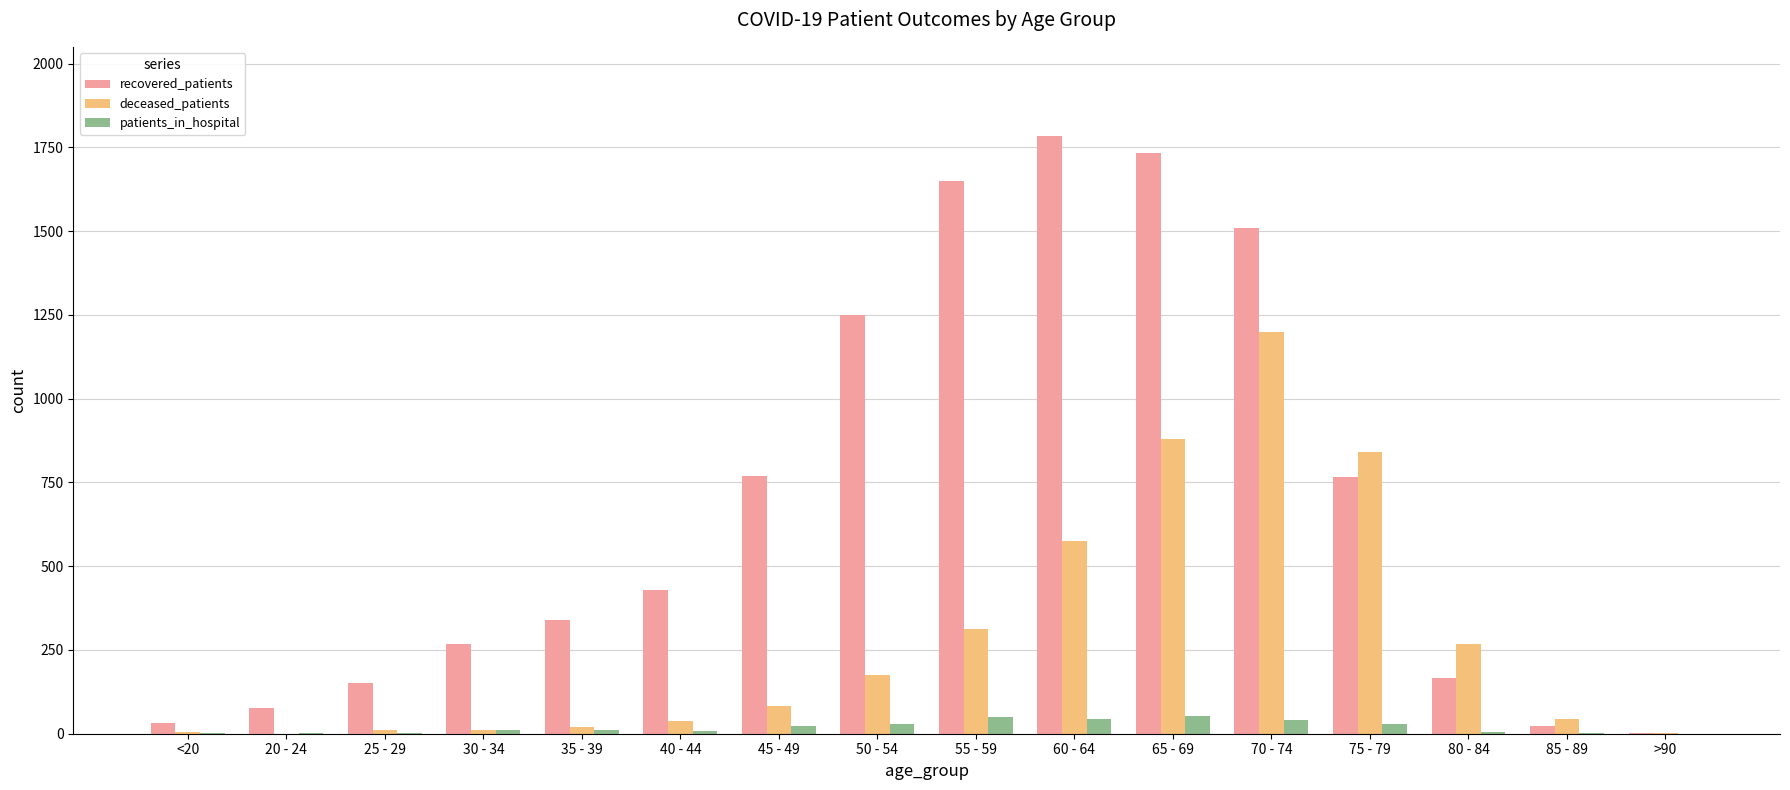

Which series changed the most between 40 - 44 and >90?

recovered_patients